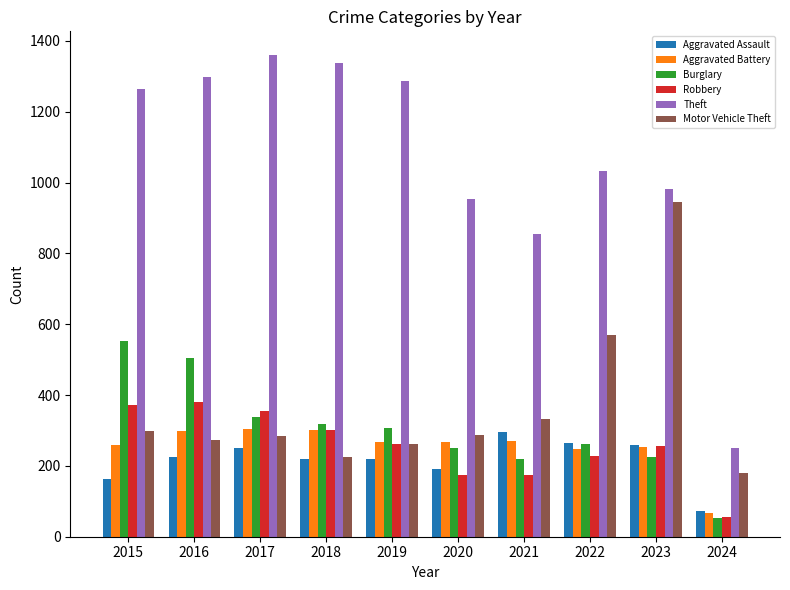

What is the lowest value of the Theft series?

251